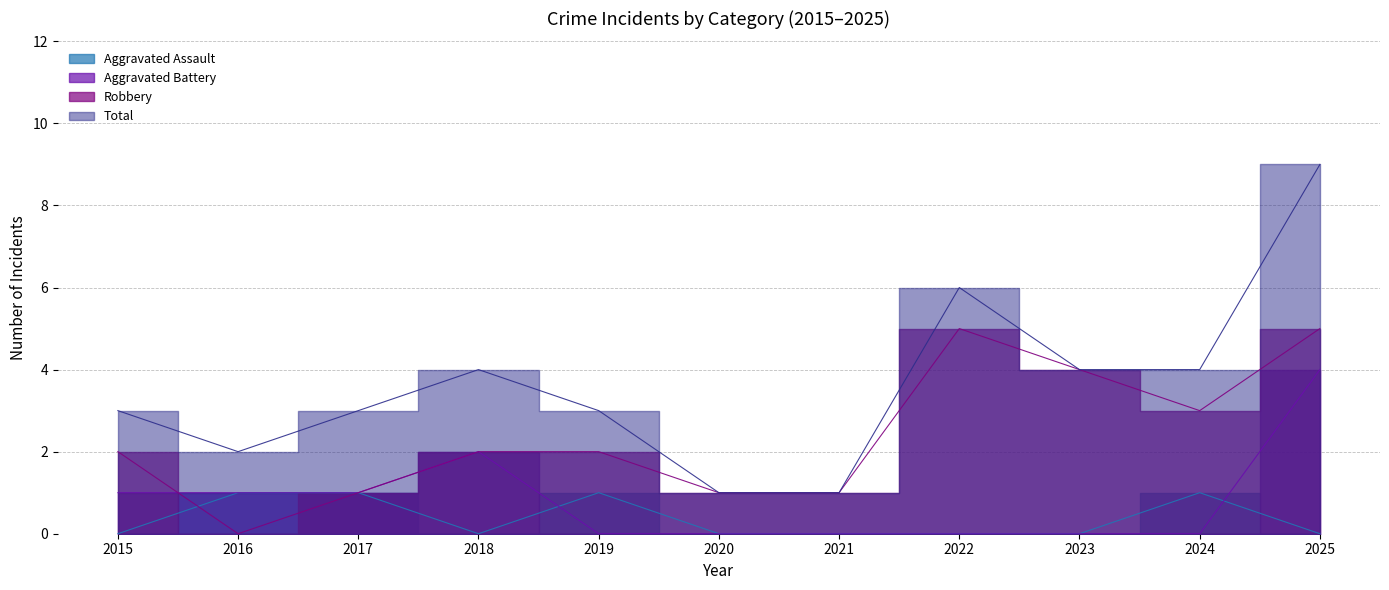

What is the value of the Aggravated Battery point at the 2nd from the left?

1